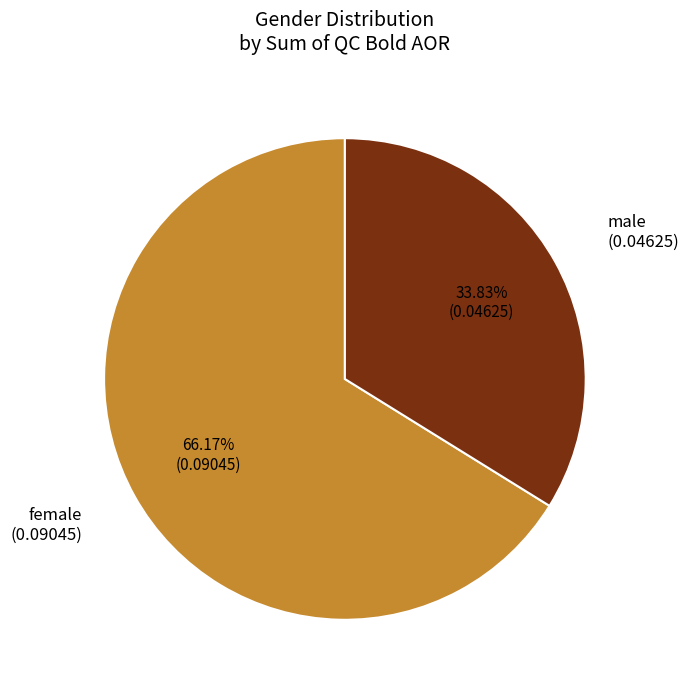

Is there any slice that represents more than half of the pie?

Yes